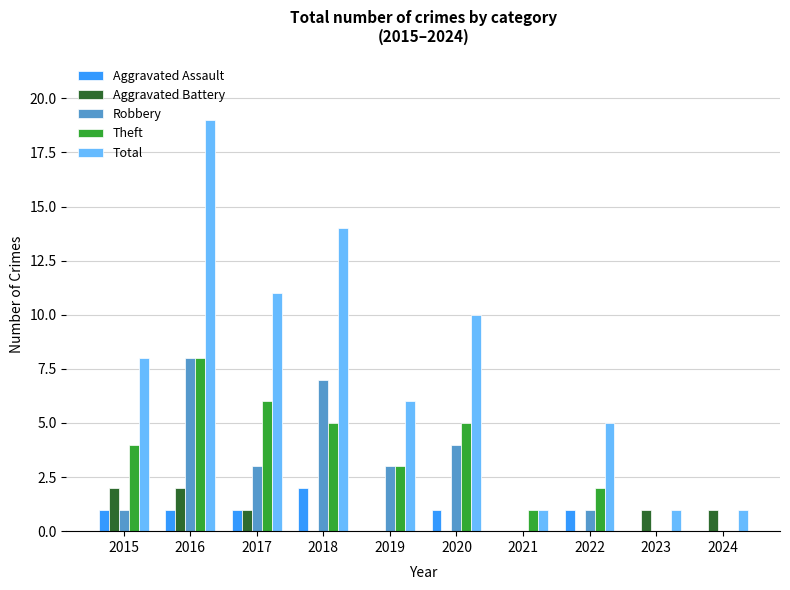

Reading left to right, transcribe all the data shown in this chart.

Aggravated Assault: 2015=1	2016=1	2017=1	2018=2	2019=0	2020=1	2021=0	2022=1	2023=0	2024=0
Aggravated Battery: 2015=2	2016=2	2017=1	2018=0	2019=0	2020=0	2021=0	2022=0	2023=1	2024=1
Robbery: 2015=1	2016=8	2017=3	2018=7	2019=3	2020=4	2021=0	2022=1	2023=0	2024=0
Theft: 2015=4	2016=8	2017=6	2018=5	2019=3	2020=5	2021=1	2022=2	2023=0	2024=0
Total: 2015=8	2016=19	2017=11	2018=14	2019=6	2020=10	2021=1	2022=5	2023=1	2024=1